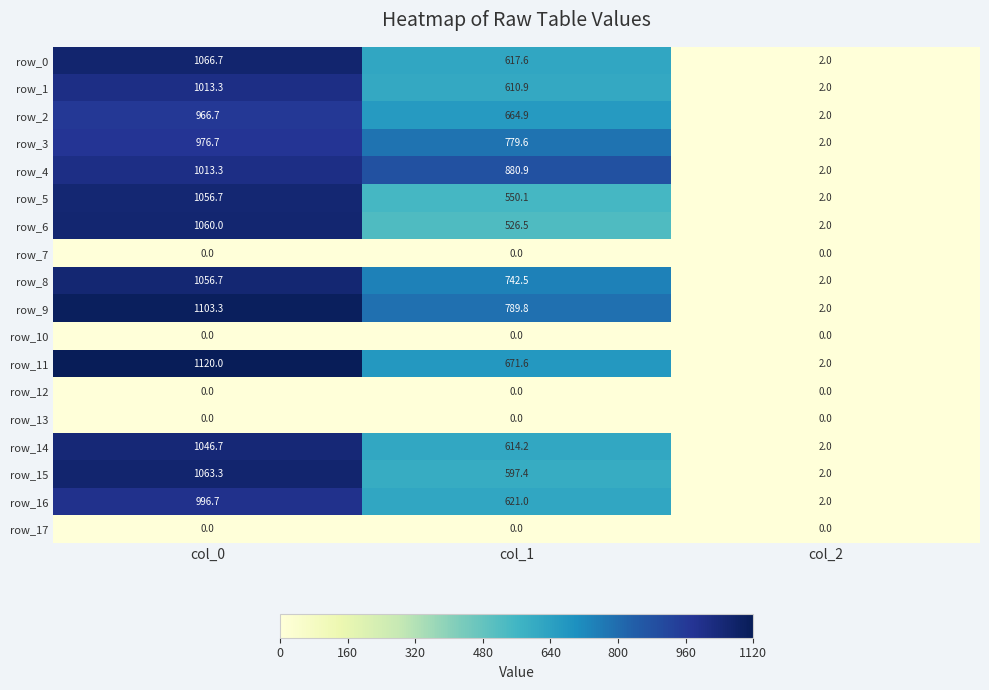

Count the number of data series in this chart.

18